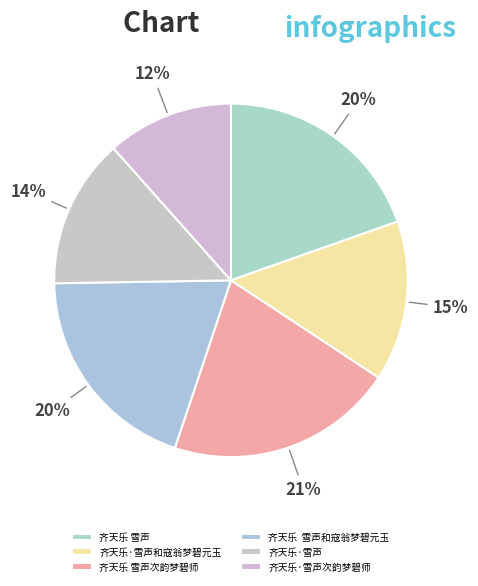

Which category has the biggest portion of the pie?

齐天乐 雪声次韵梦碧师